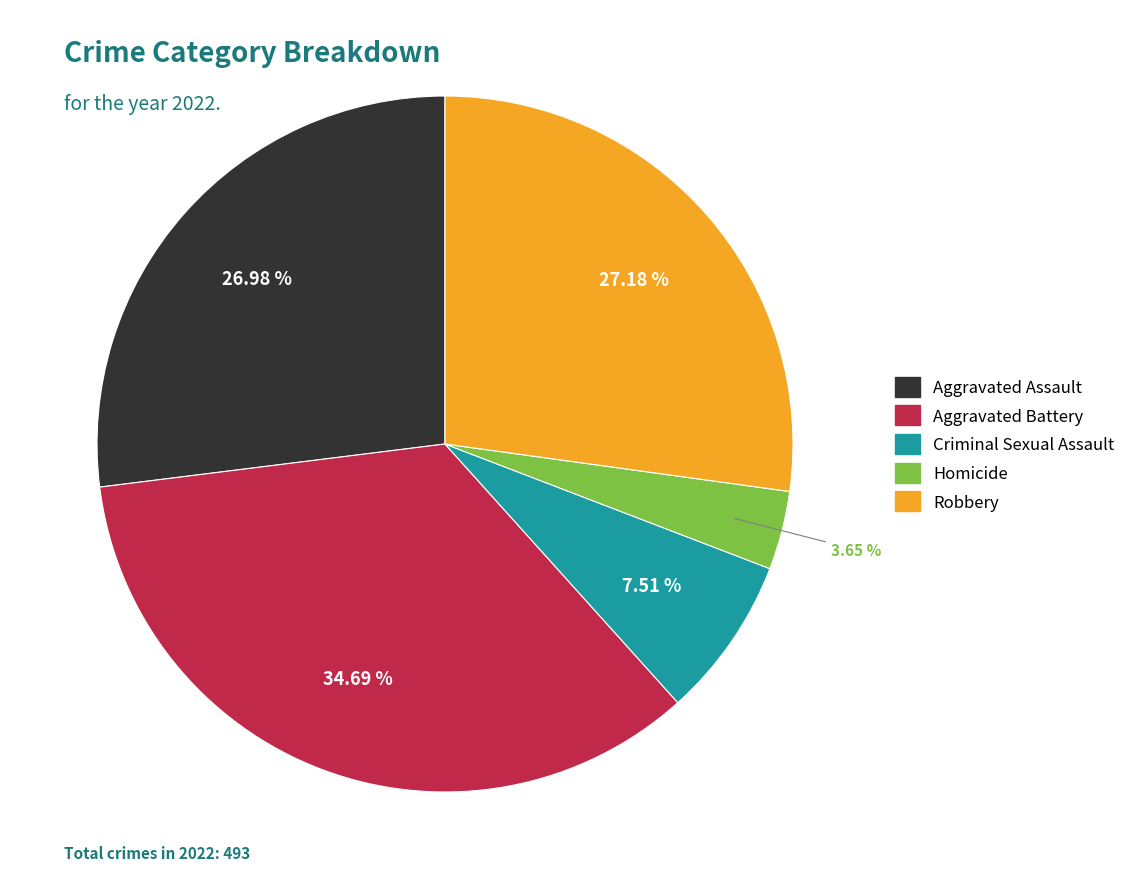

Does Homicide represent more than half of the total?

No